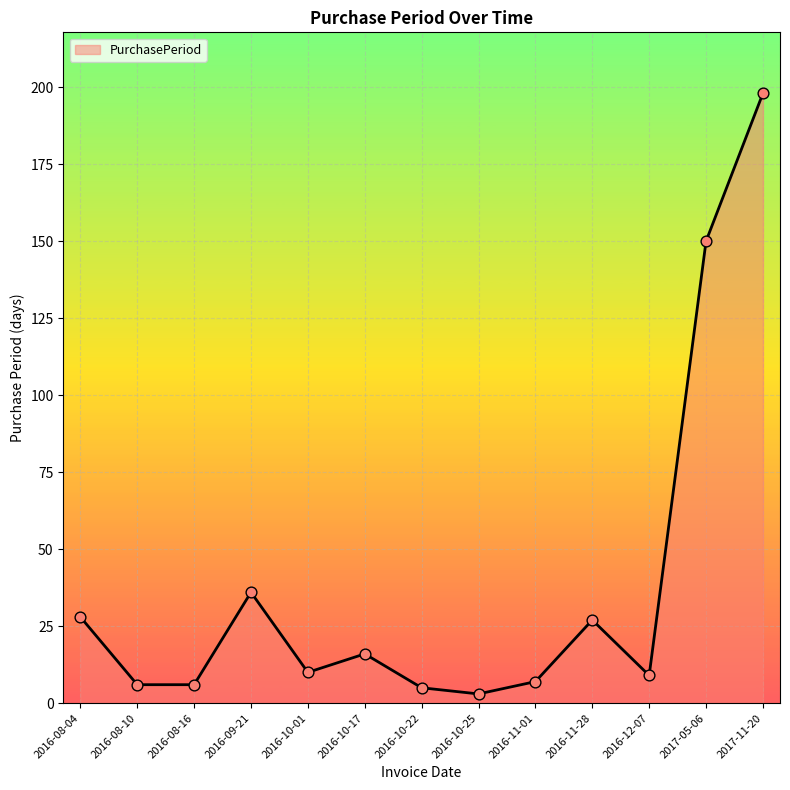

Between 2016-10-25 and 2016-08-04, which is larger?

2016-08-04